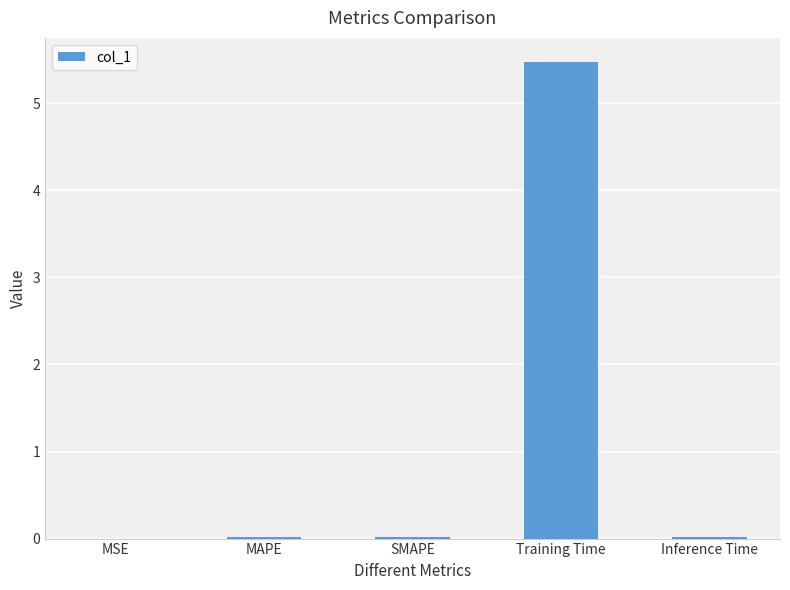

Which has a higher value, Training Time or Inference Time?

Training Time